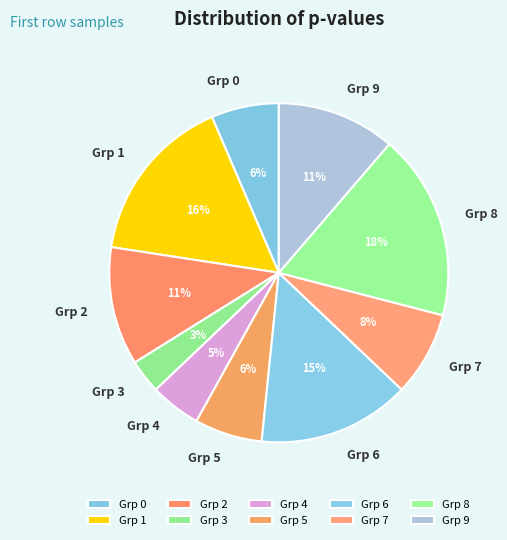

To the nearest percent, what portion does Grp 4 represent?

5%